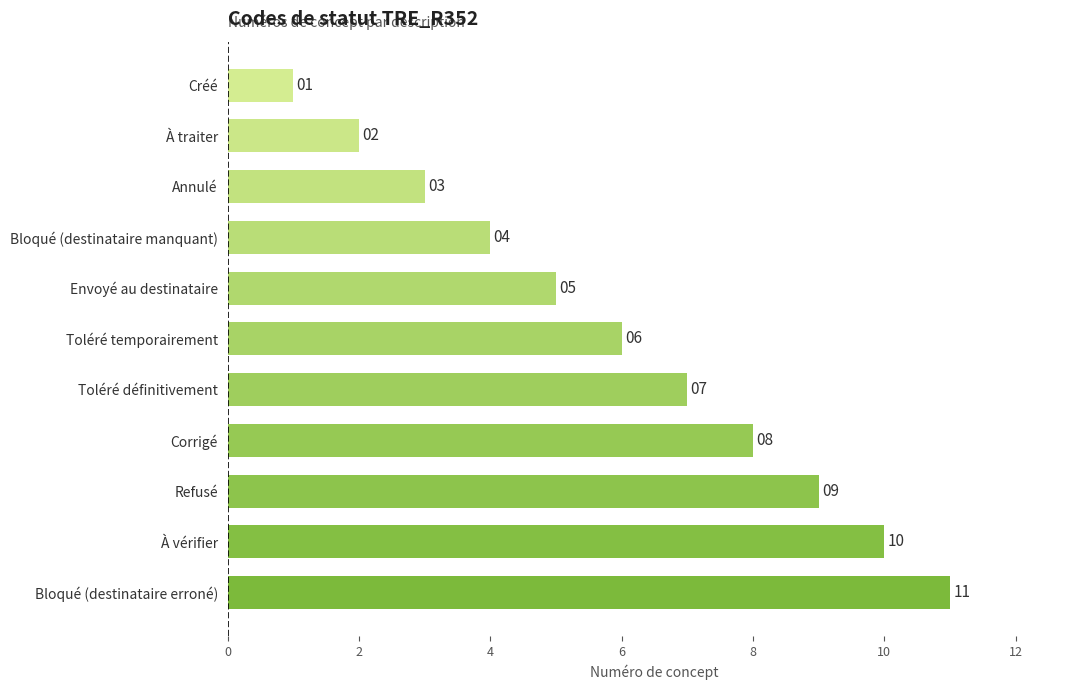

What is the maximum value shown in the chart?

11